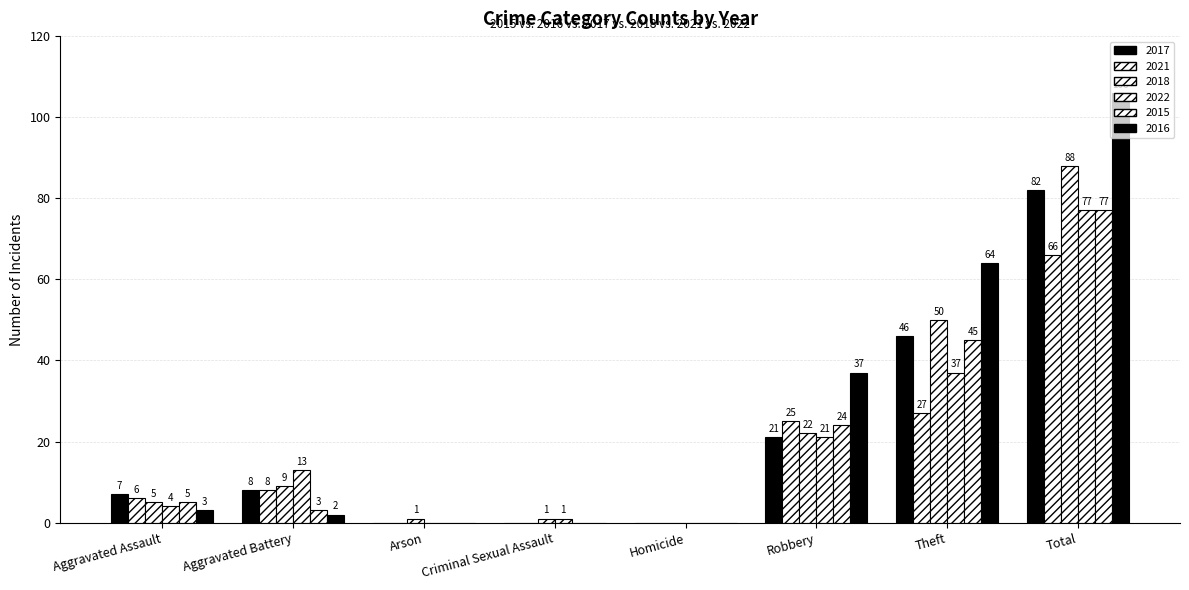

What is the spread (max minus min) of values at Arson?

1